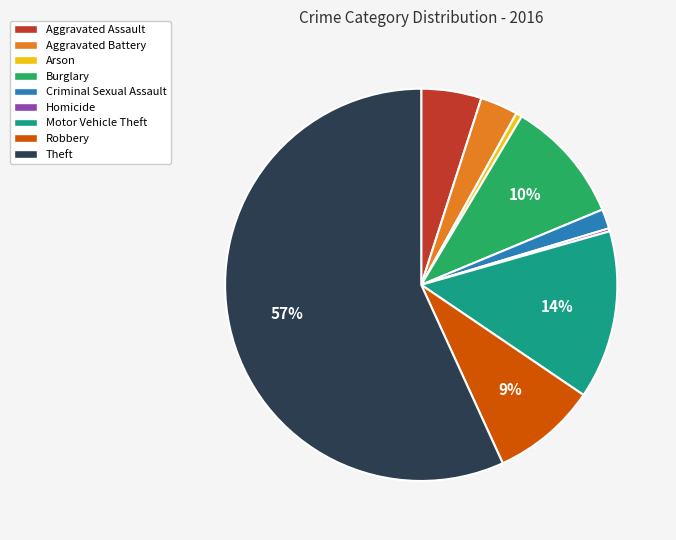

Between Motor Vehicle Theft and Theft, which is larger?

Theft